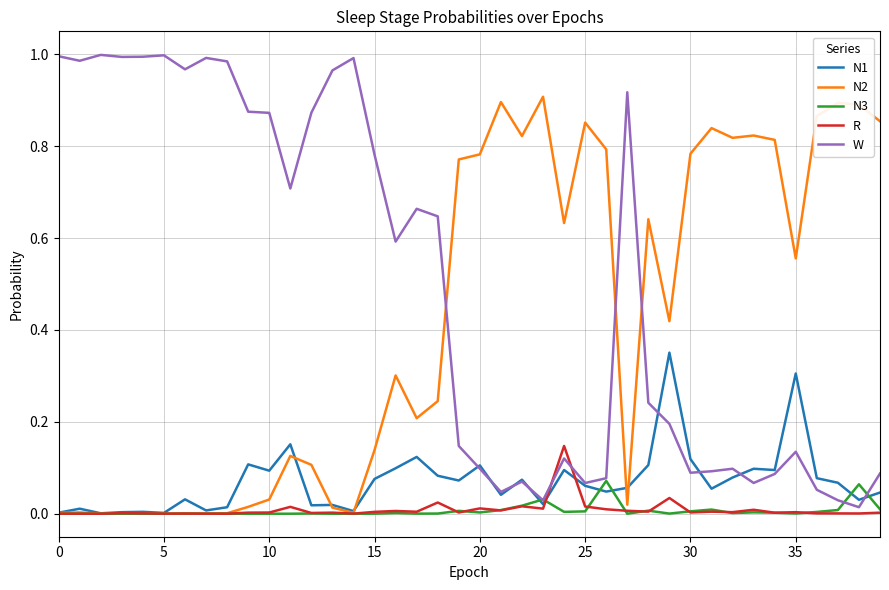

How many lines are shown in the chart?

5